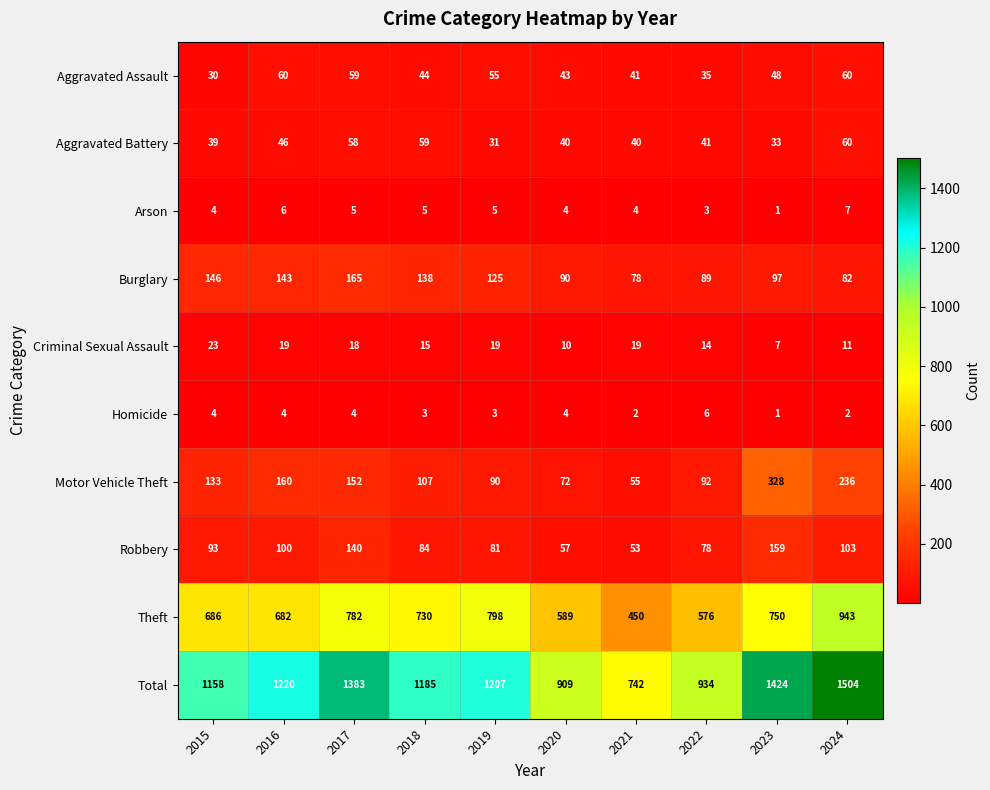

The value of Theft at 2019 is 798. True or false?

True